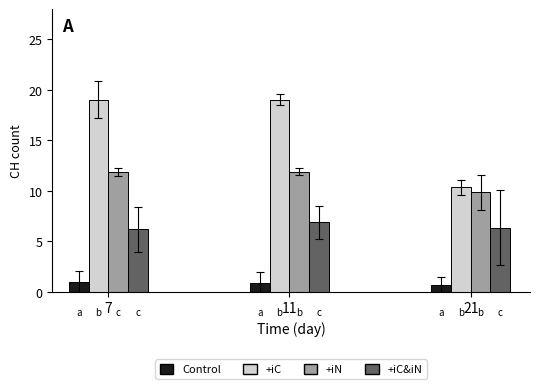

What is the value of the +iN bar at the 2nd from the left?

11.9